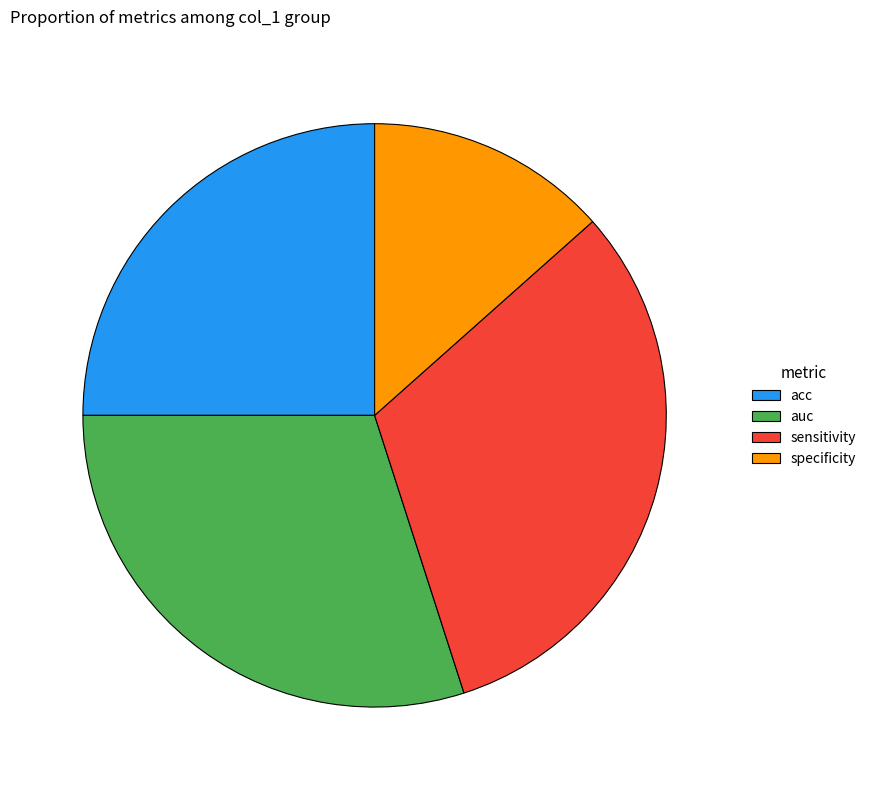

How many segments does this pie chart have?

4